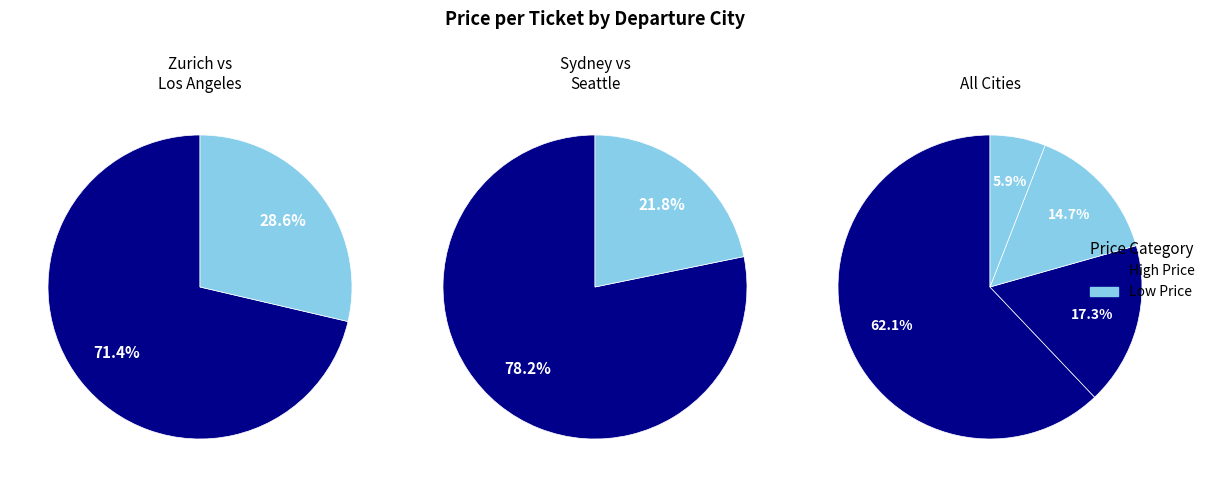

Rank the categories by value from lowest to highest.

Los Angeles, Zurich, Seattle, Sydney